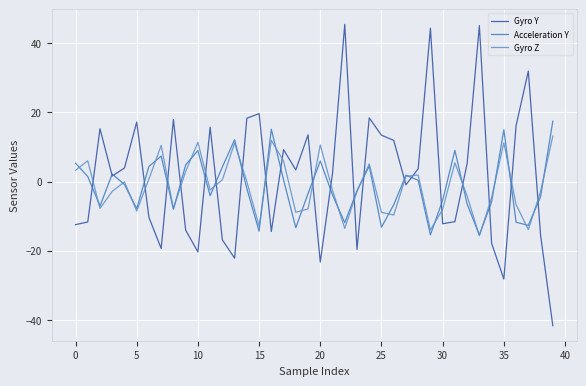

Which series has the widest spread of values?

Gyro Y